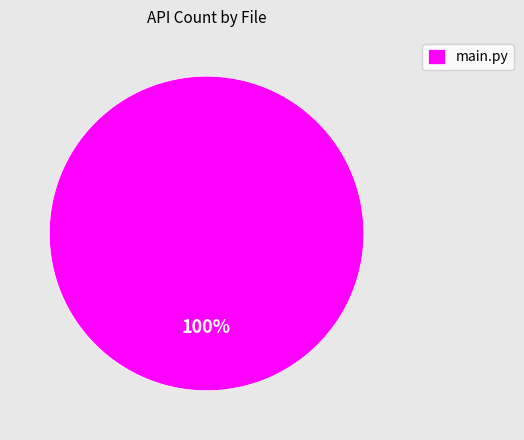

Rank the categories by value from highest to lowest.

main.py